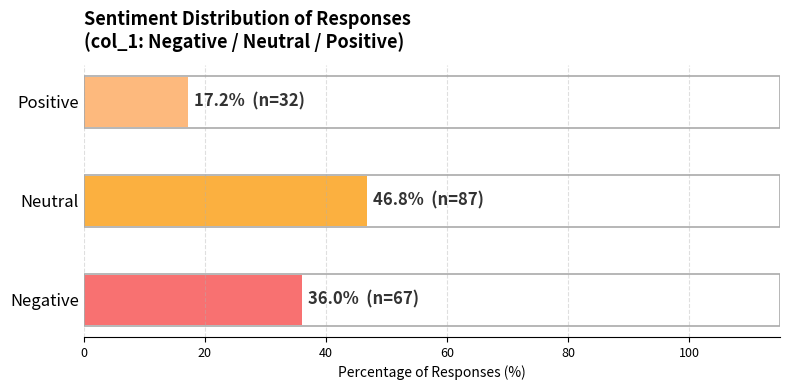

At which category does the chart reach its peak across all series?

Neutral